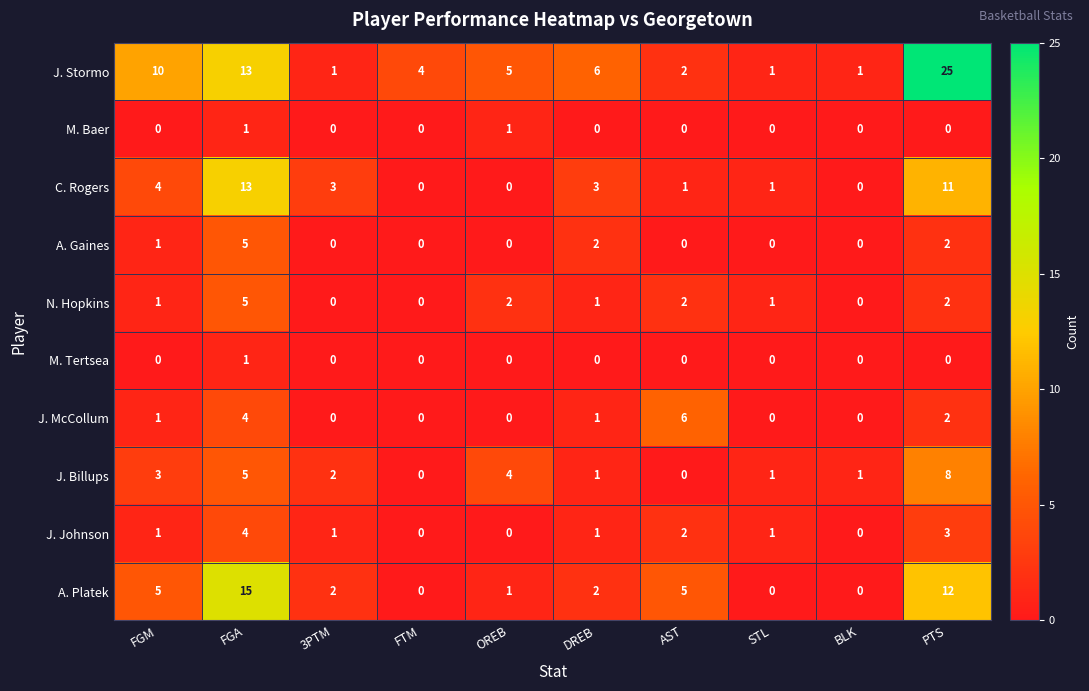

Where is J. Johnson nearest to the value 2?

AST